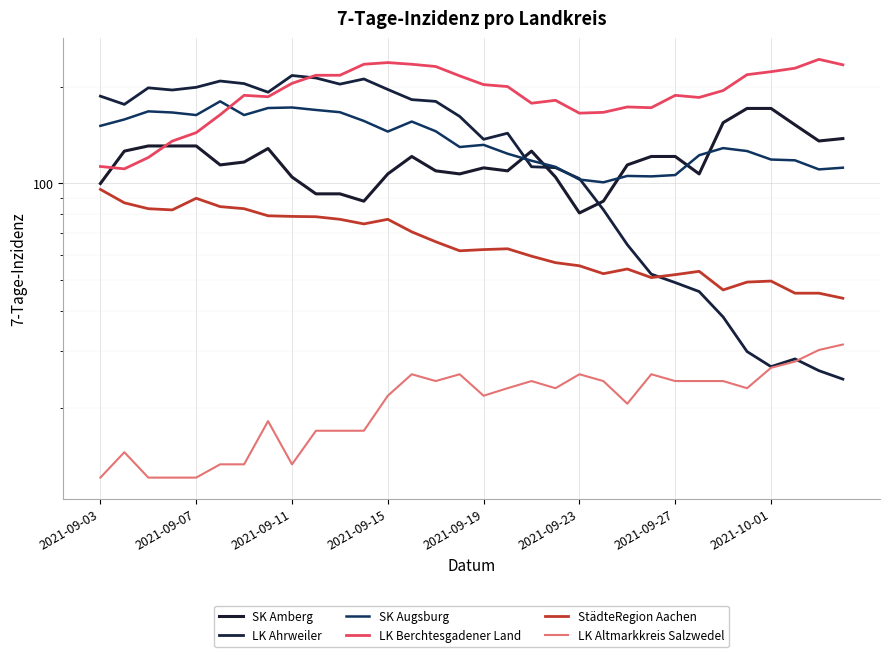

Count the number of data series in this chart.

6